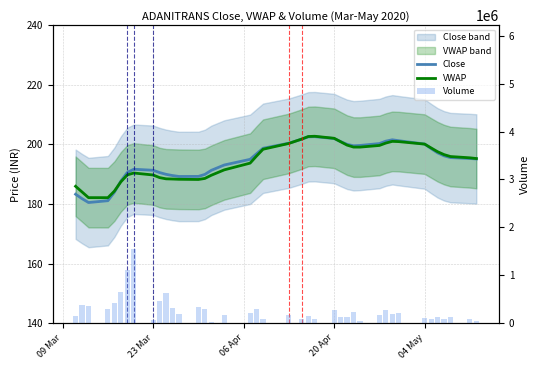

What is the value of the Volume bar at the 14th from the left?

336372.0